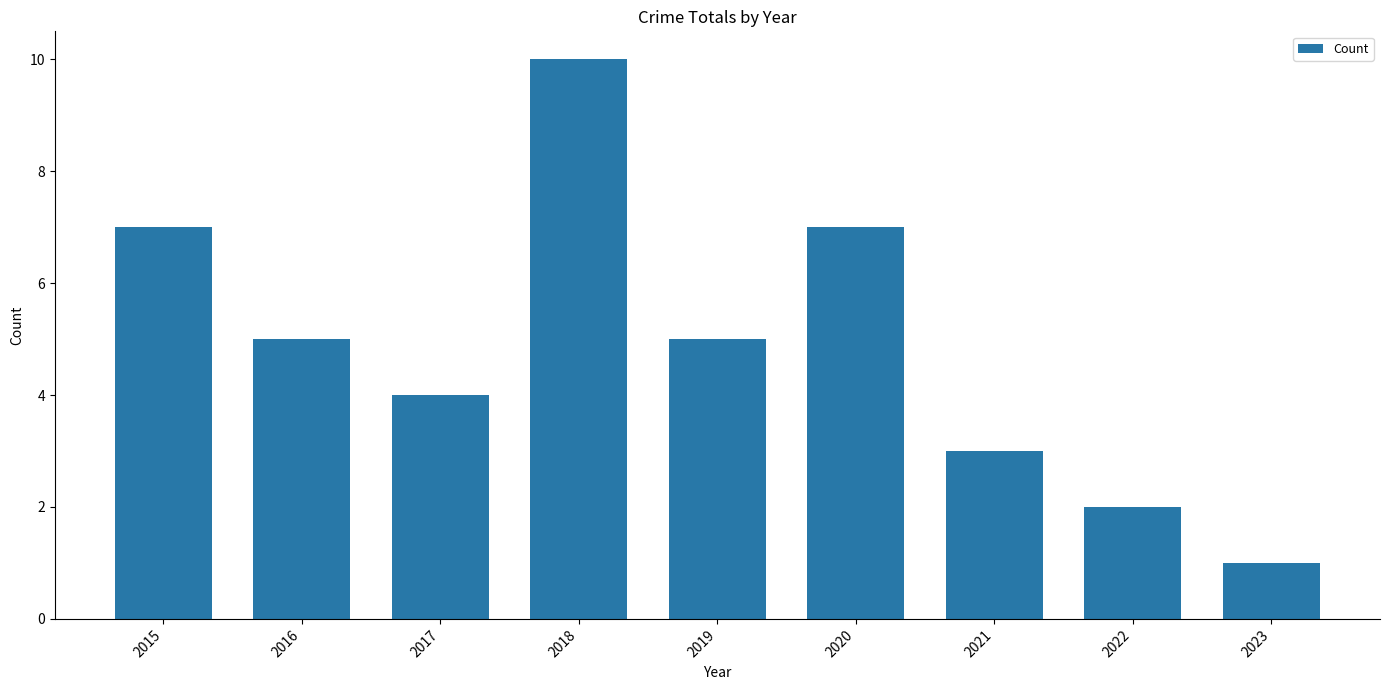

What is the average value?

5